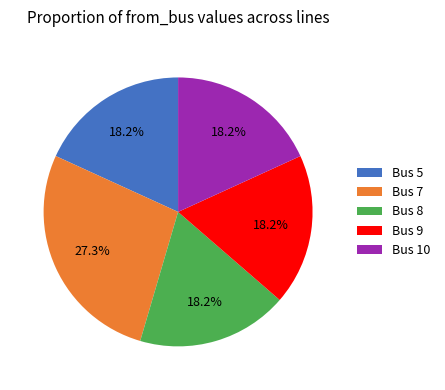

Which slice is the largest?

Bus 7